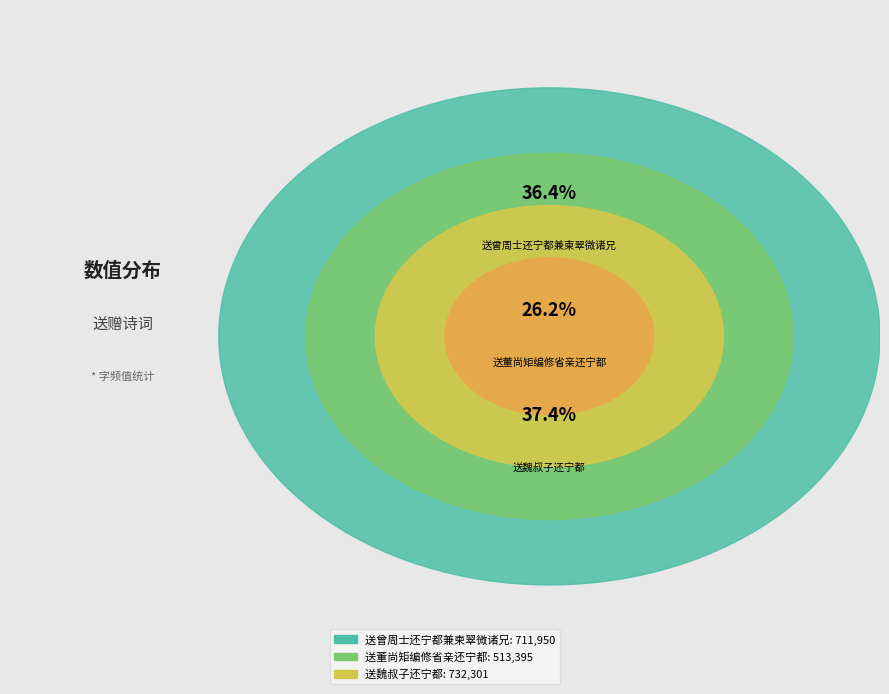

Which slice is the smallest?

送董尚矩编修省亲还宁都